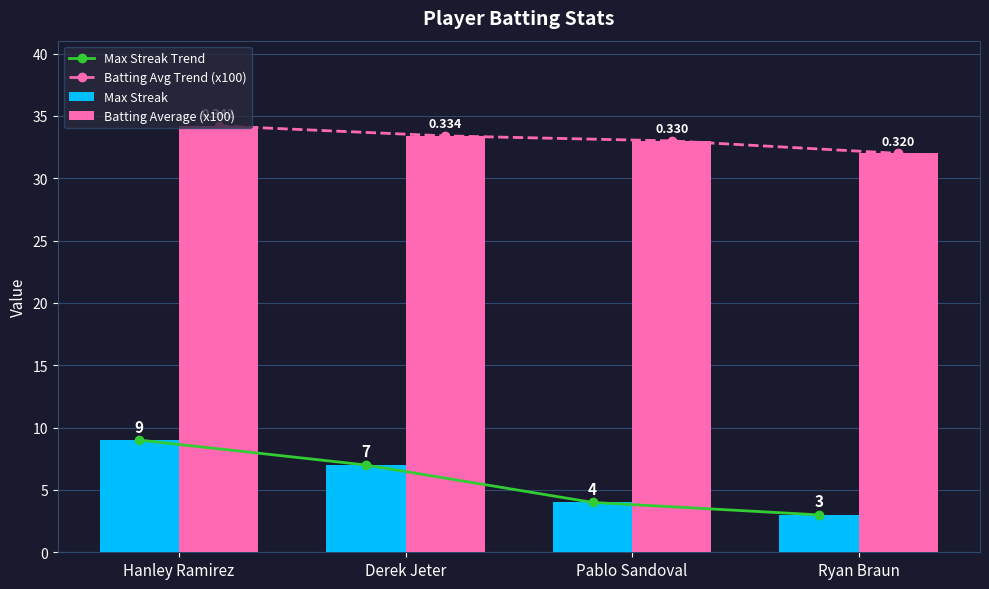

What position from the right is Hanley Ramirez?

4